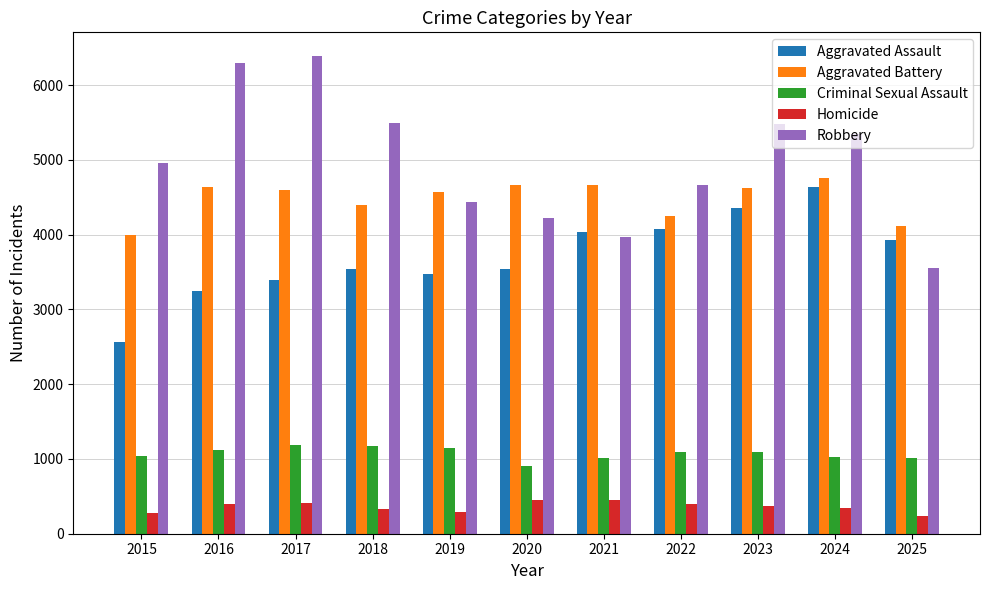

Which series has the largest total across all categories?

Robbery